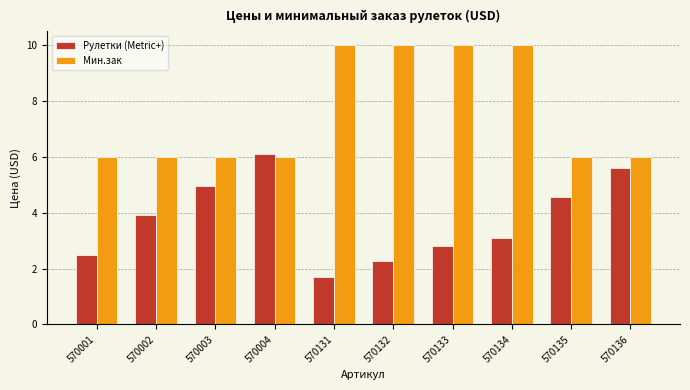

Rank the series by their average value, from highest to lowest.

Мин.зак, Рулетки (Metric+)